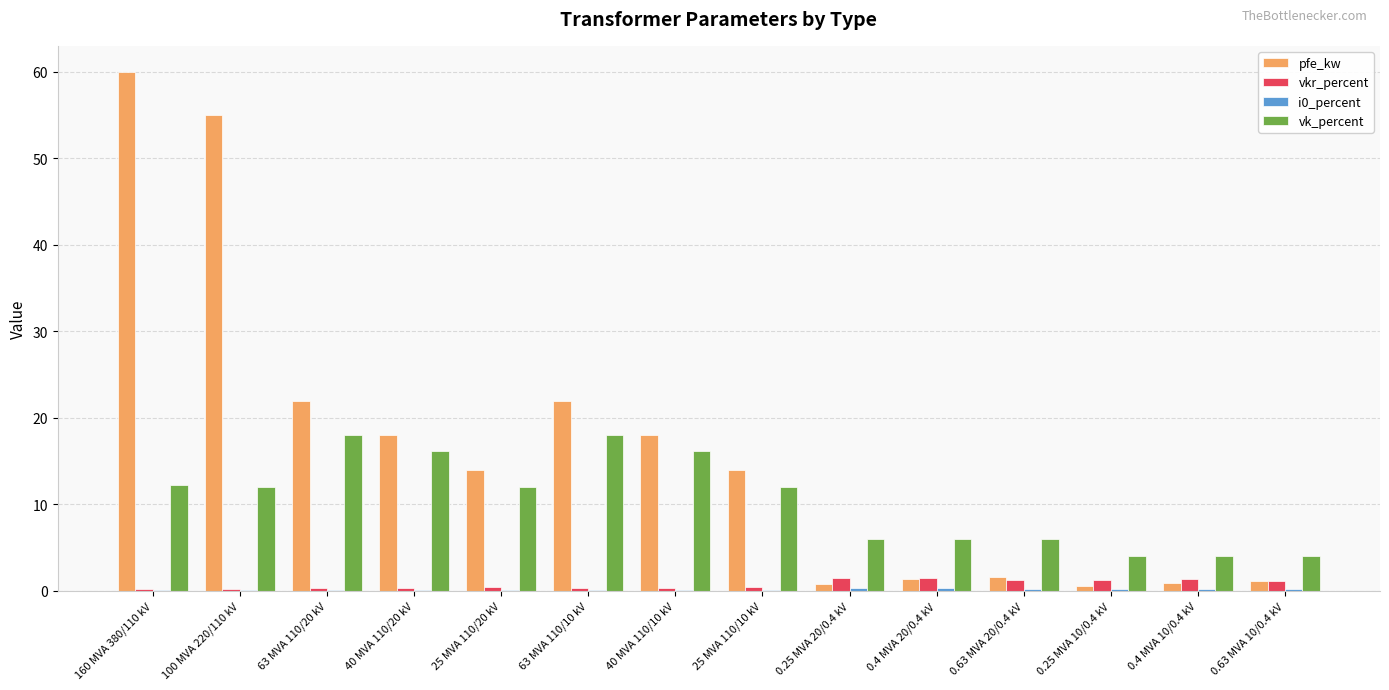

What is the greatest value displayed?

60.0